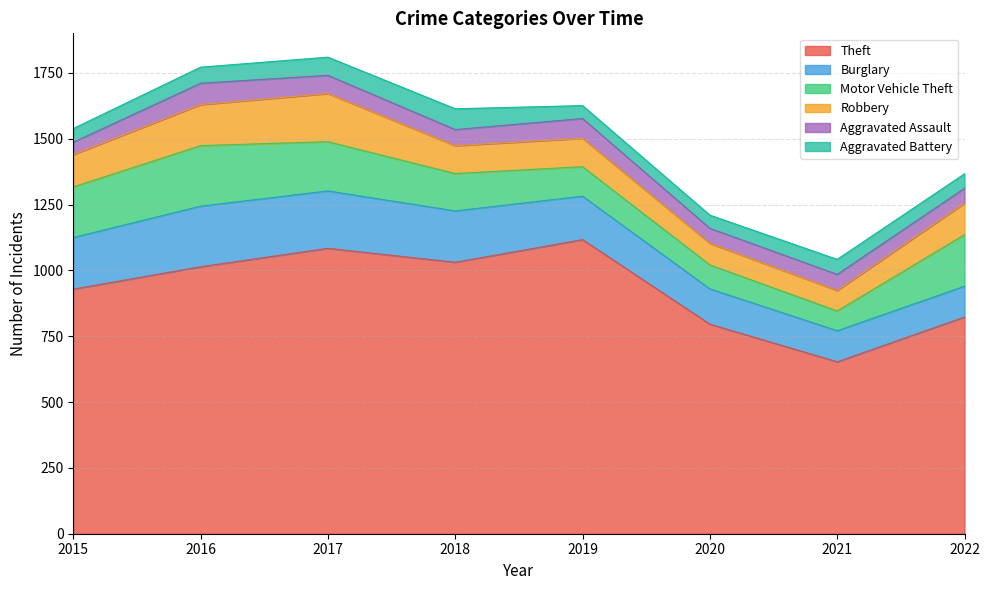

How many interior local peaks does the Theft series have?

2